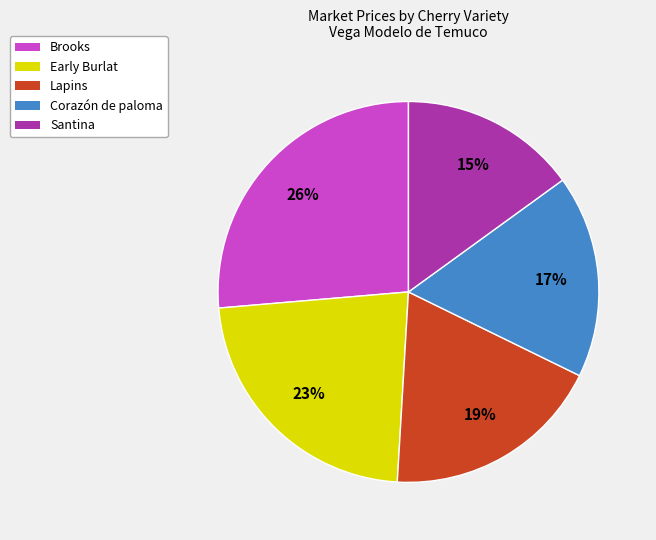

Is there any slice that represents more than half of the pie?

No